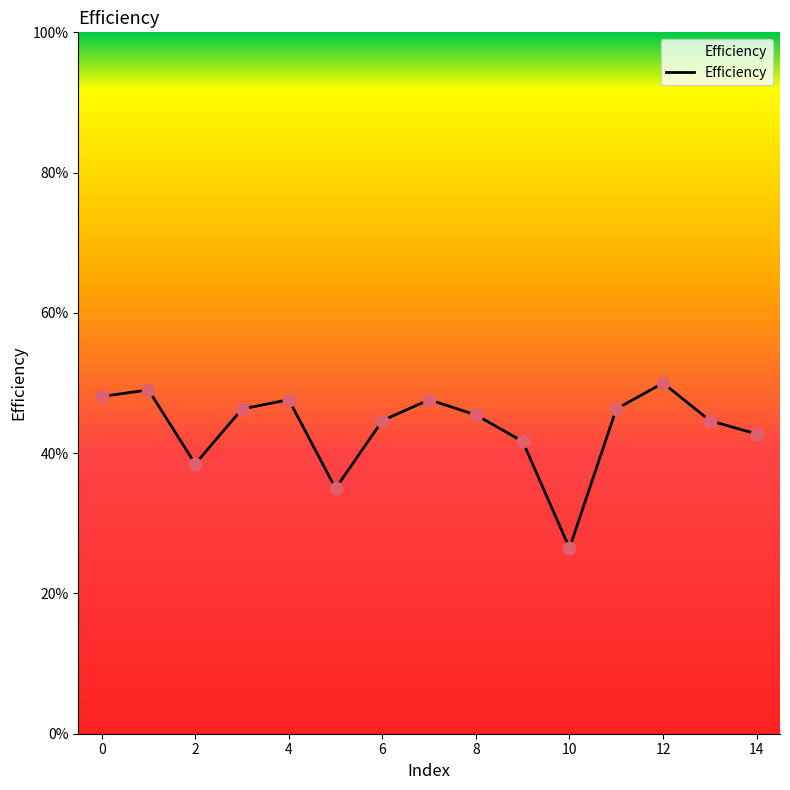

What is the difference between the maximum and minimum values?

23.5